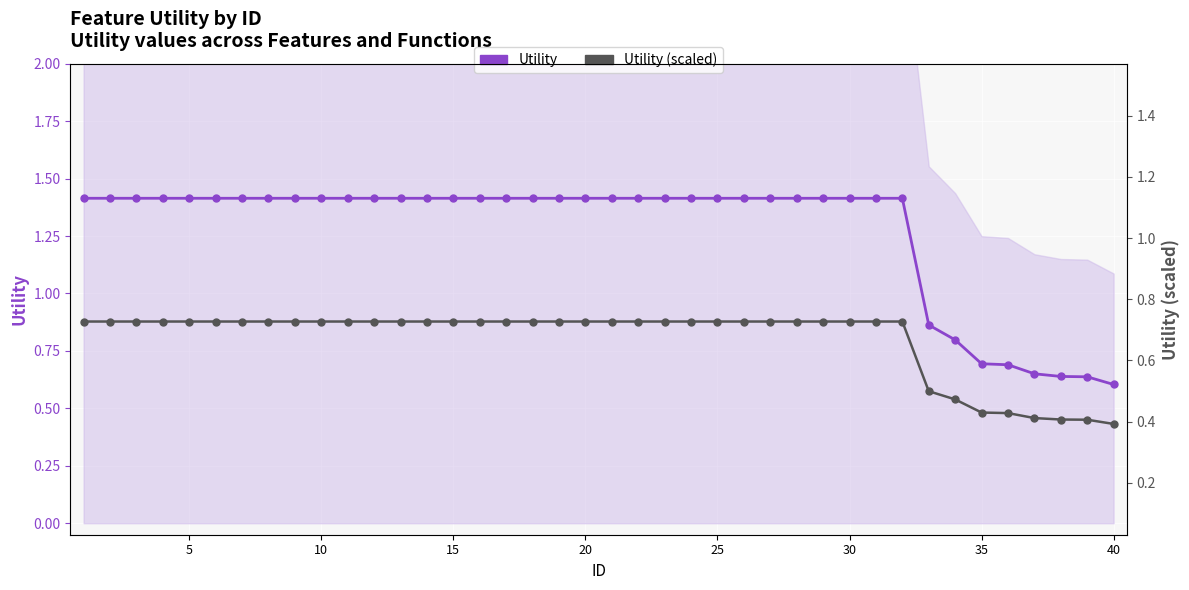

True or false: Utility has more than 0 interior local peaks.

False